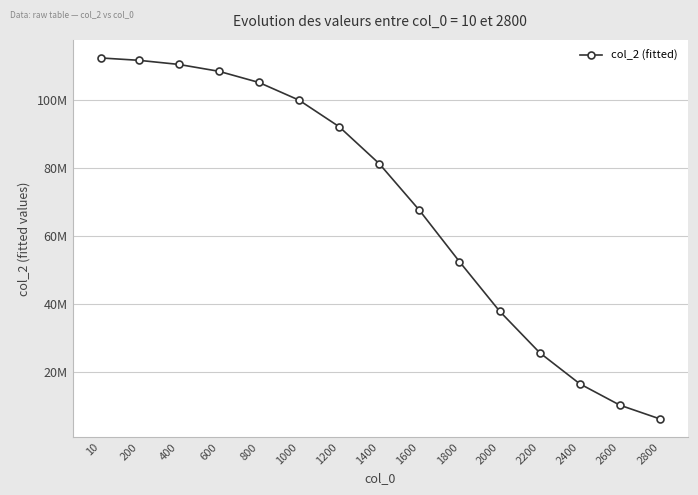

Reading right to left, transcribe all the data shown in this chart.

6238099.3	10286330.7	16555556.8	25693021.7	37898758.7	52433845.2	67551513.2	81215185.1	92083756.5	99883611.9	105077220.1	108365143.2	110380550.0	111591598.9	112282956.4